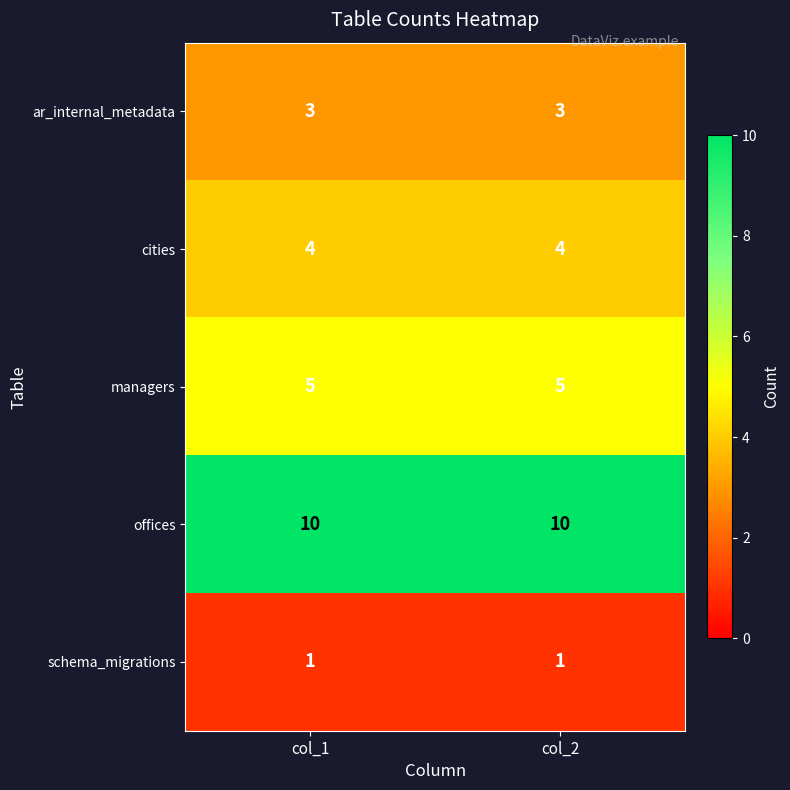

Rank the series by their maximum value, from highest to lowest.

offices, managers, cities, ar_internal_metadata, schema_migrations